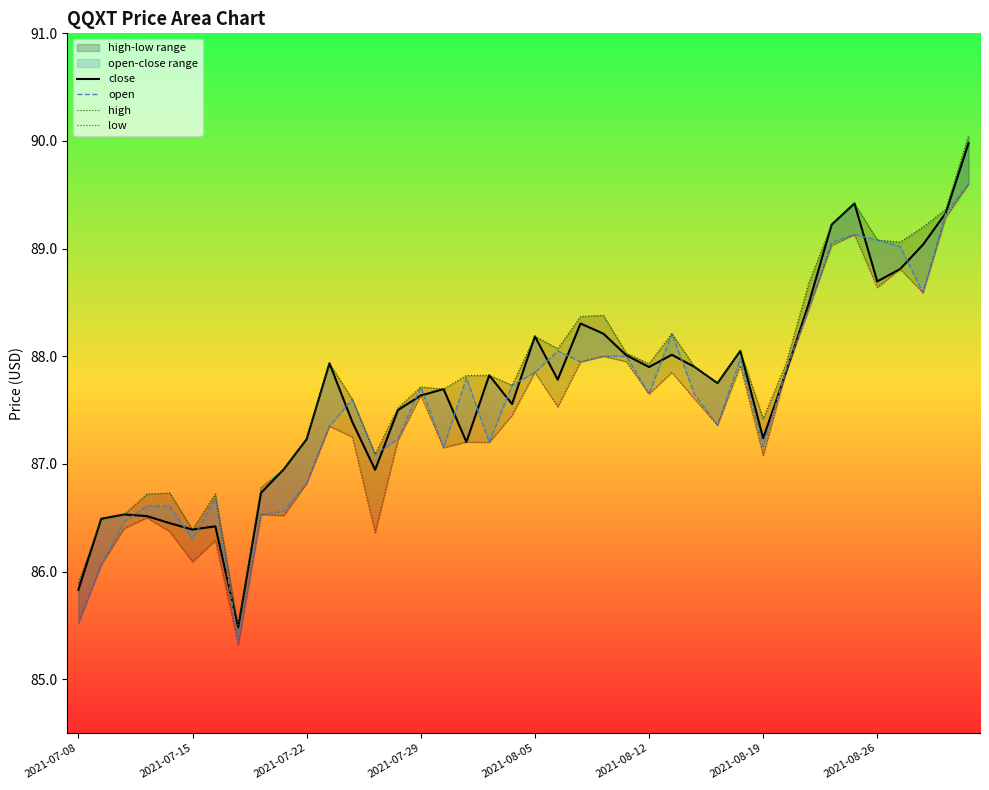

Is it true that open equals 22.3 at 32?

False